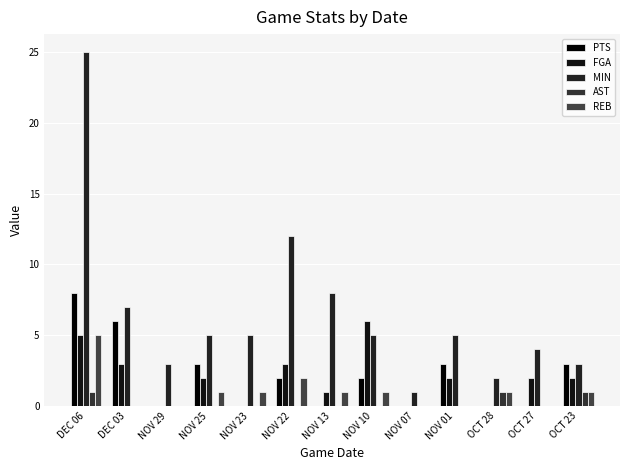

List the series in order of their peak value, highest first.

MIN, PTS, FGA, REB, AST